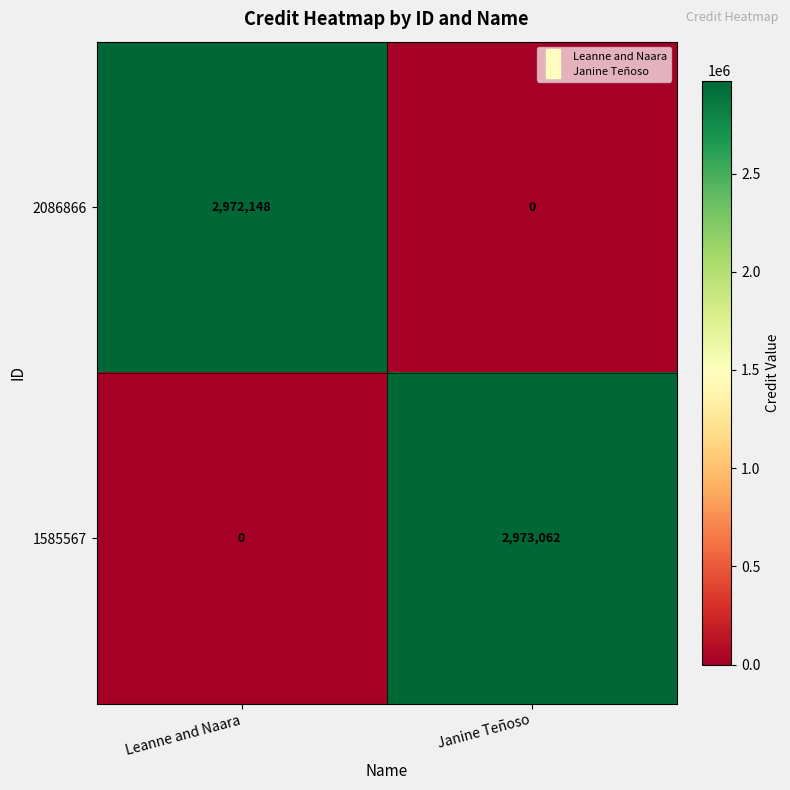

What is the maximum value shown in the chart?

2973062